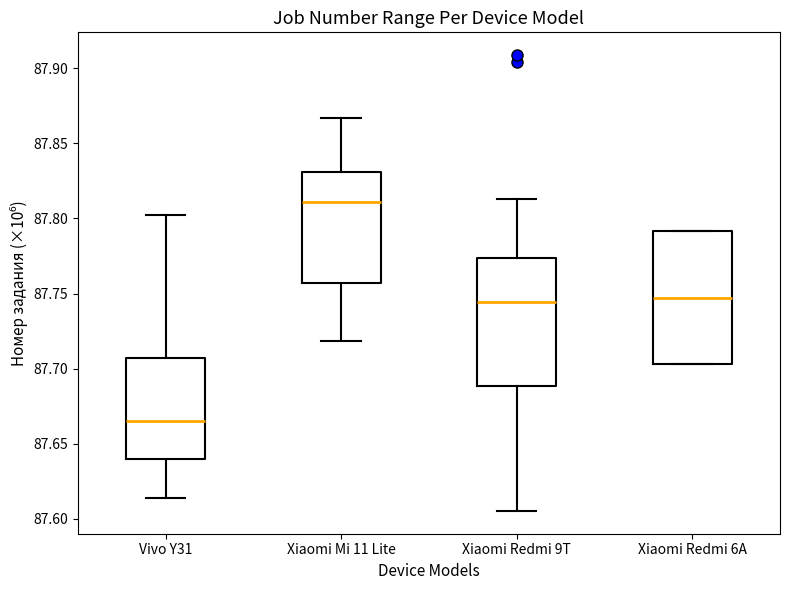

Reading left to right, transcribe this box plot: for each box, give where its median line is, the range the box spans, and where its two whiskers end, as read against the y-axis. The values are not printed on the chart, so give them approximately, as read against the axis.

Vivo Y31: median 87.665, box 87.640 to 87.705, whiskers 87.615 to 87.805
Xiaomi Mi 11 Lite: median 87.810, box 87.755 to 87.830, whiskers 87.720 to 87.865
Xiaomi Redmi 9T: median 87.745, box 87.690 to 87.775, whiskers 87.605 to 87.815
Xiaomi Redmi 6A: median 87.745, box 87.705 to 87.790, whiskers 87.705 to 87.790